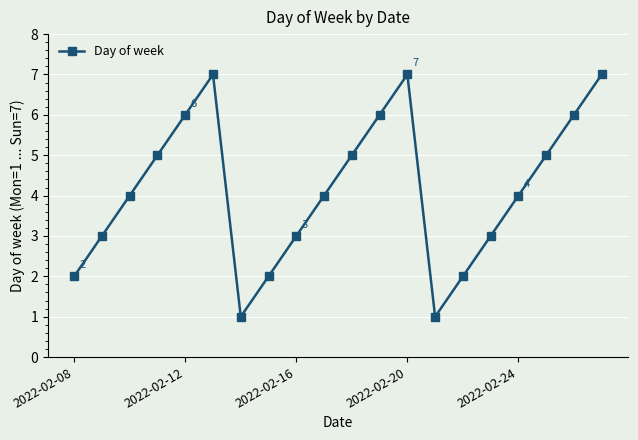

How many data points does each series have?

20